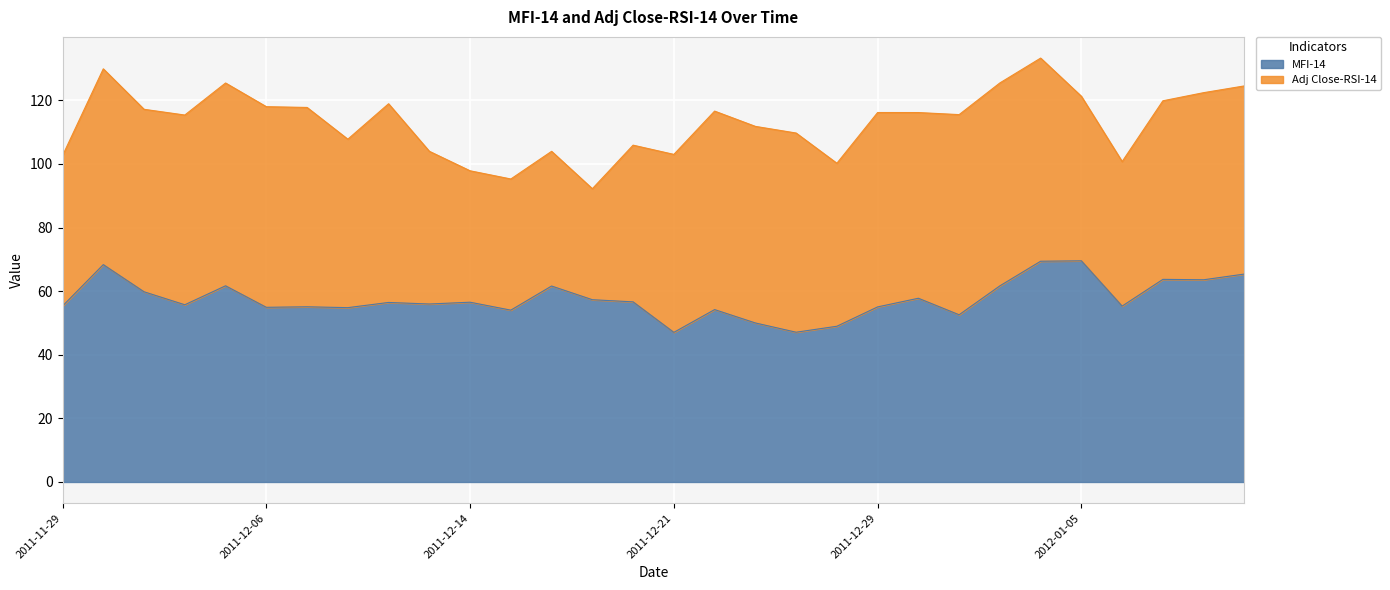

What is the label of the 18th point from the right?

2011-12-16